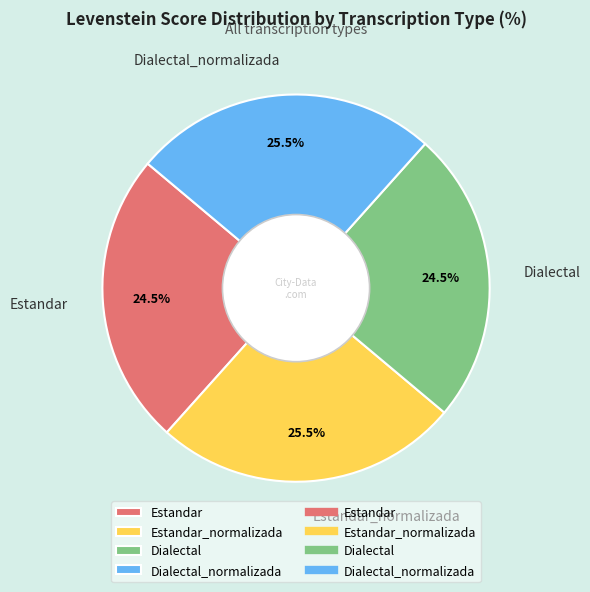

How much of the chart is everything except Dialectal_normalizada?

74.5%